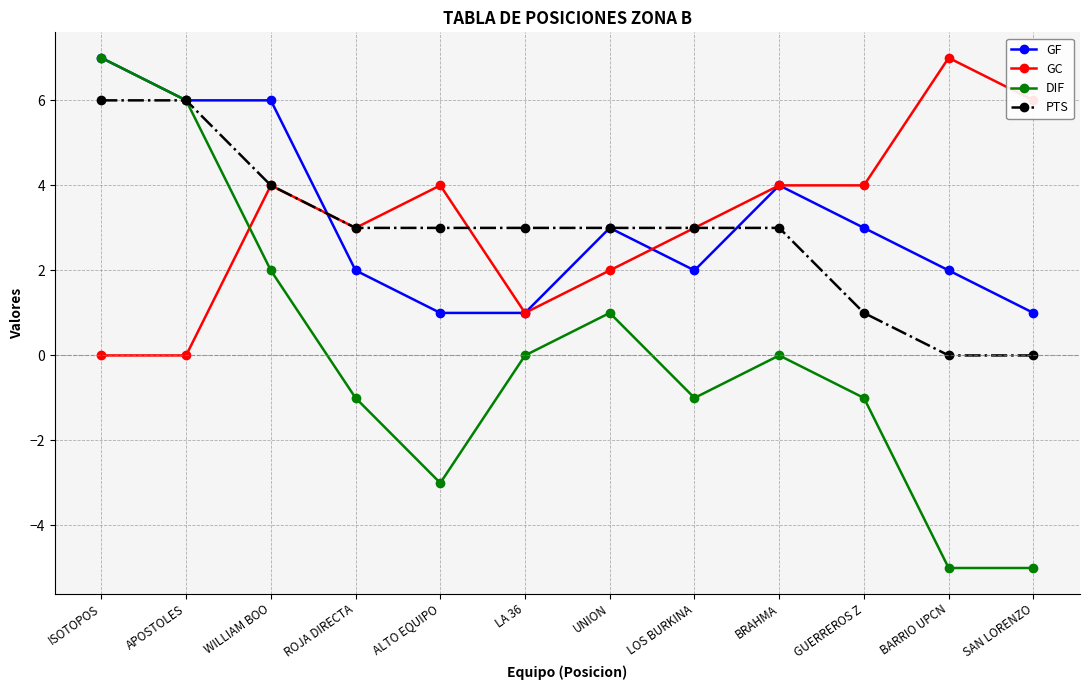

Which series has the widest spread of values?

DIF